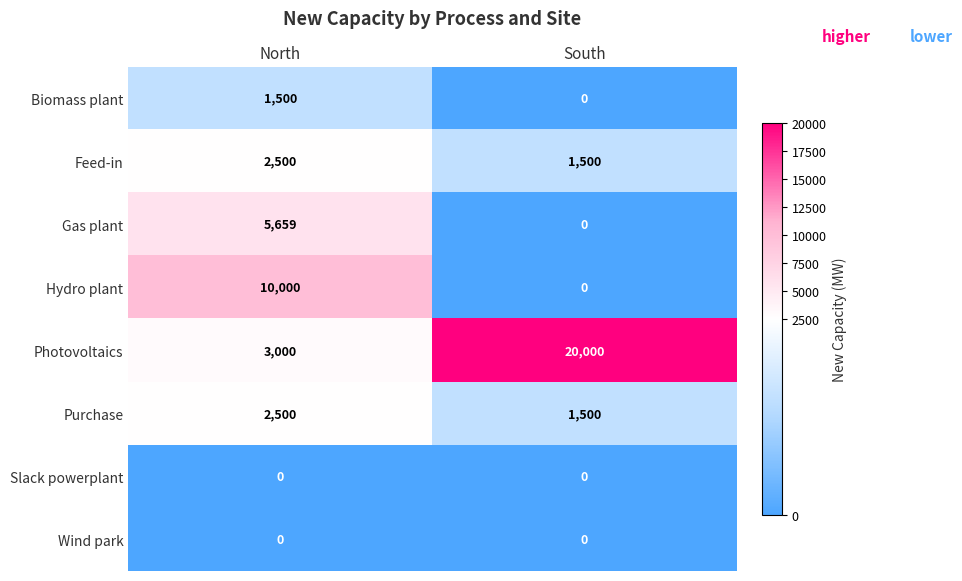

Reading left to right, transcribe all the data shown in this chart.

Biomass plant: North=1500	South=0
Feed-in: North=2500	South=1500
Gas plant: North=5659	South=0
Hydro plant: North=10000	South=0
Photovoltaics: North=3000	South=20000
Purchase: North=2500	South=1500
Slack powerplant: North=0	South=0
Wind park: North=0	South=0